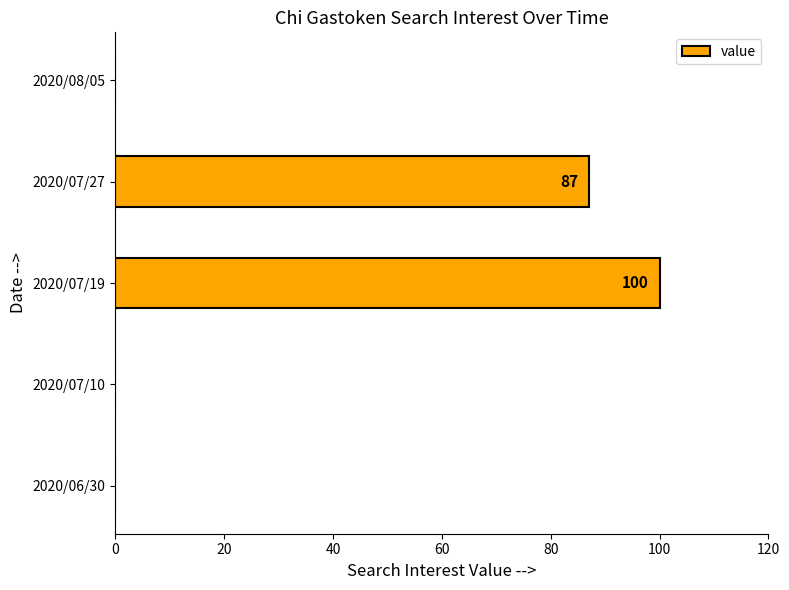

What is the sum of all values?

187